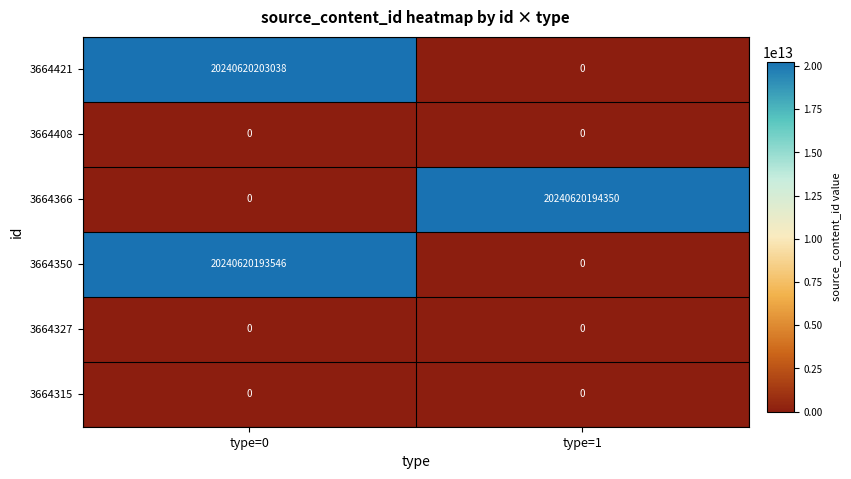

Which series has the widest spread of values?

3664421